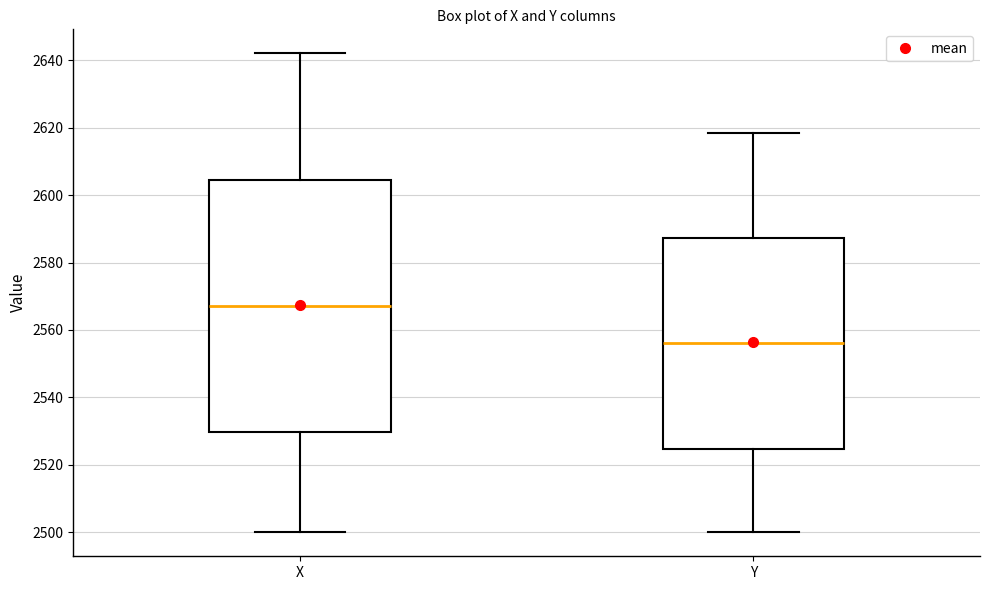

Reading left to right, read every box against the y-axis: the position of its median line, the range the box covers, and the ends of its whiskers. The values are not printed on the chart, so give them approximately, as read against the axis.

X: median 2568, box 2530 to 2604, whiskers 2500 to 2642
Y: median 2556, box 2524 to 2588, whiskers 2500 to 2618